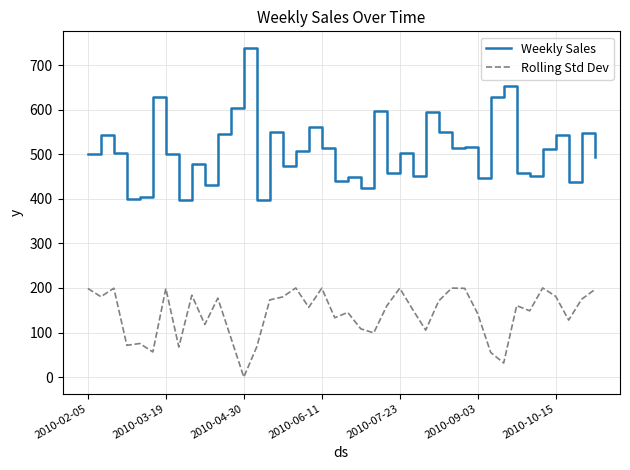

Which series has the widest spread of values?

Weekly Sales